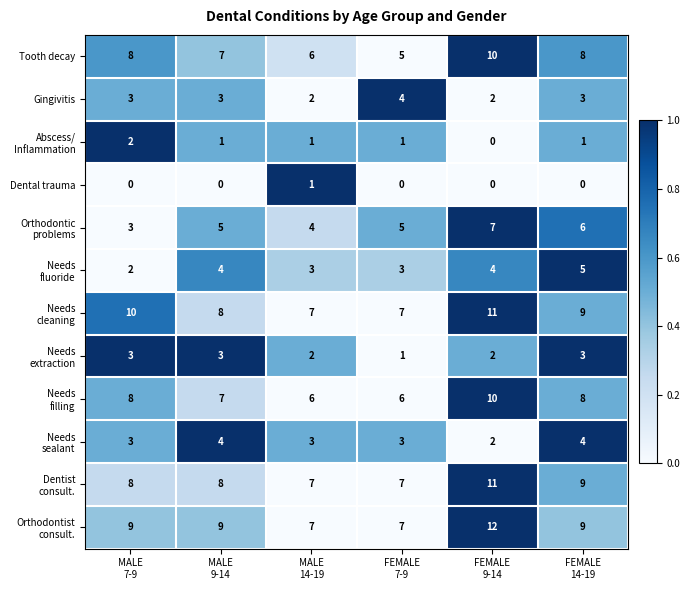

How many Gingivitis values are between 2 and 3?

5